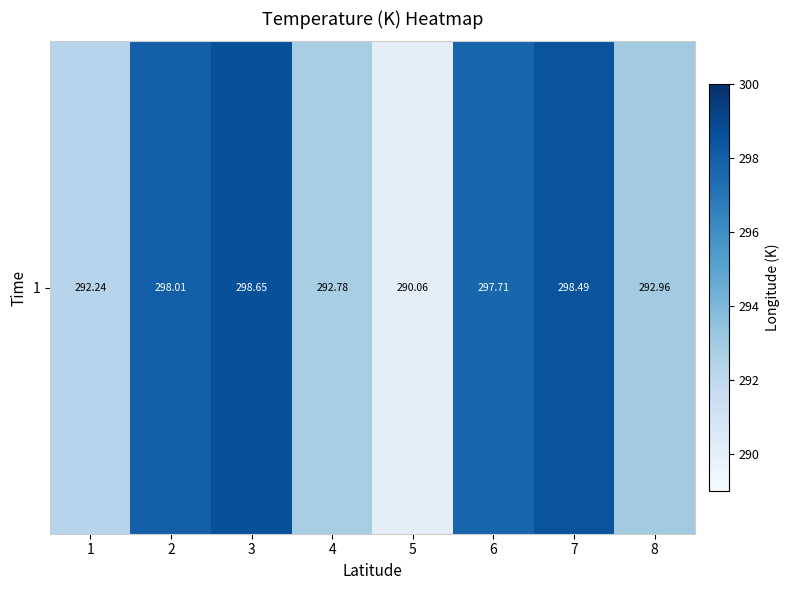

What is the sum of all values?

2360.9